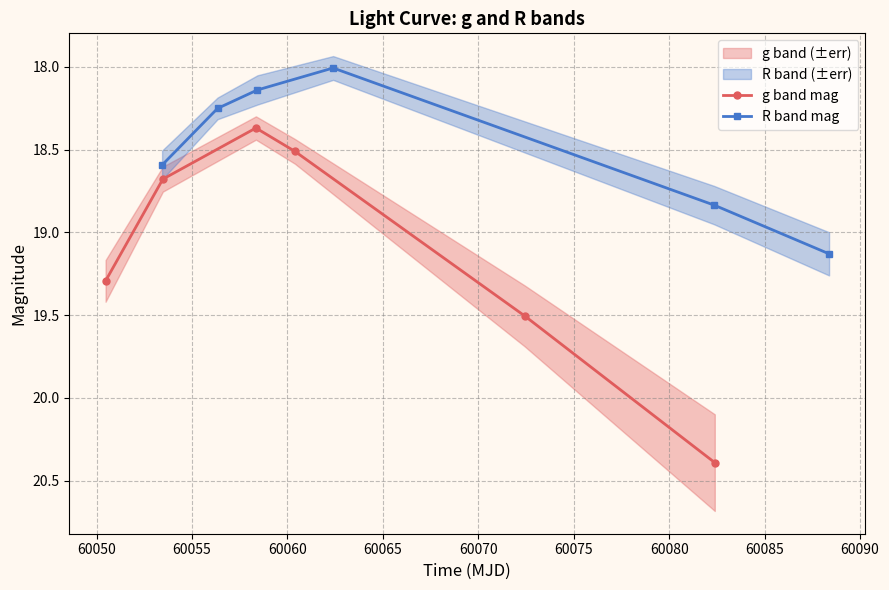

What is the difference between the maximum and minimum values in the g band mag series?

2.0